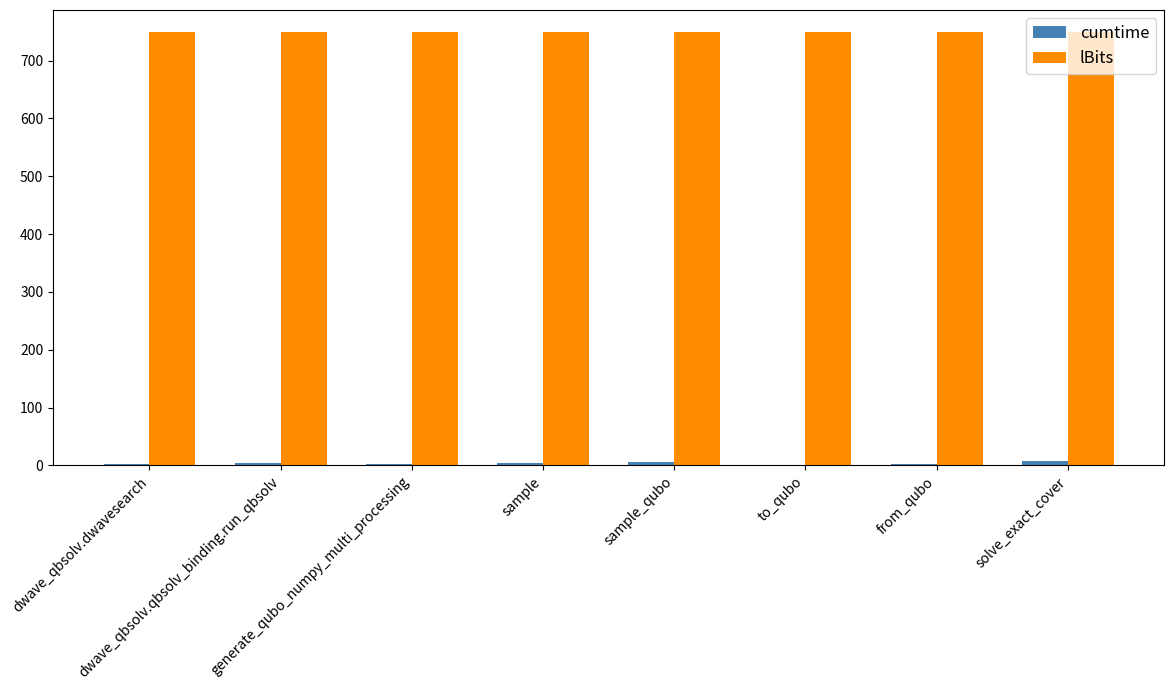

What is the sum of all cumtime values?

29.5